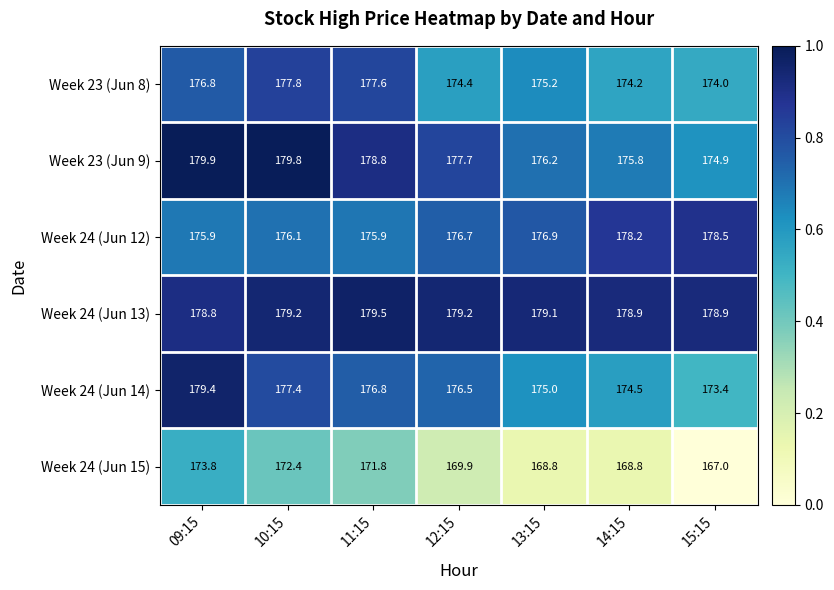

Is the value of Week 24 (Jun 15) at 11:15 greater than the value of Week 24 (Jun 14) at 13:15?

No